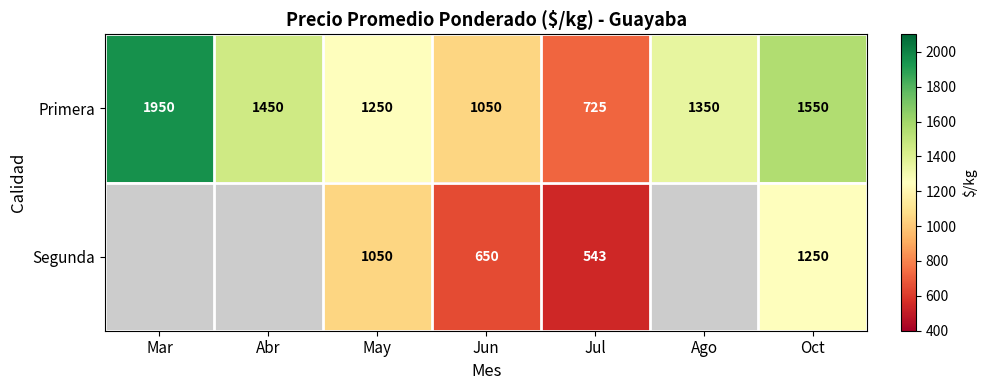

What is the average value of the Primera series?

1332